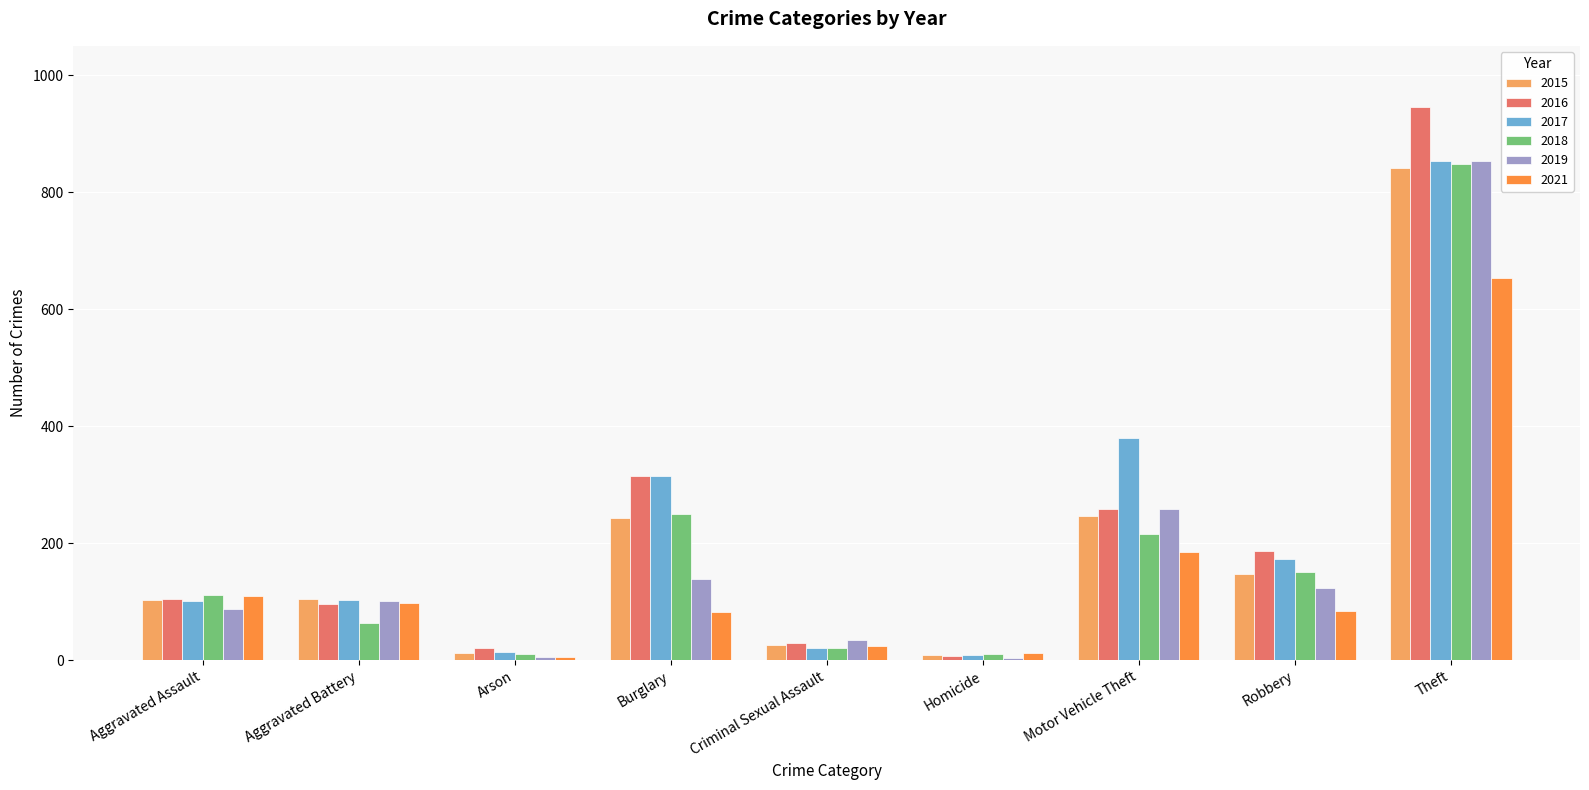

What is the label of the 4th bar from the right?

Homicide